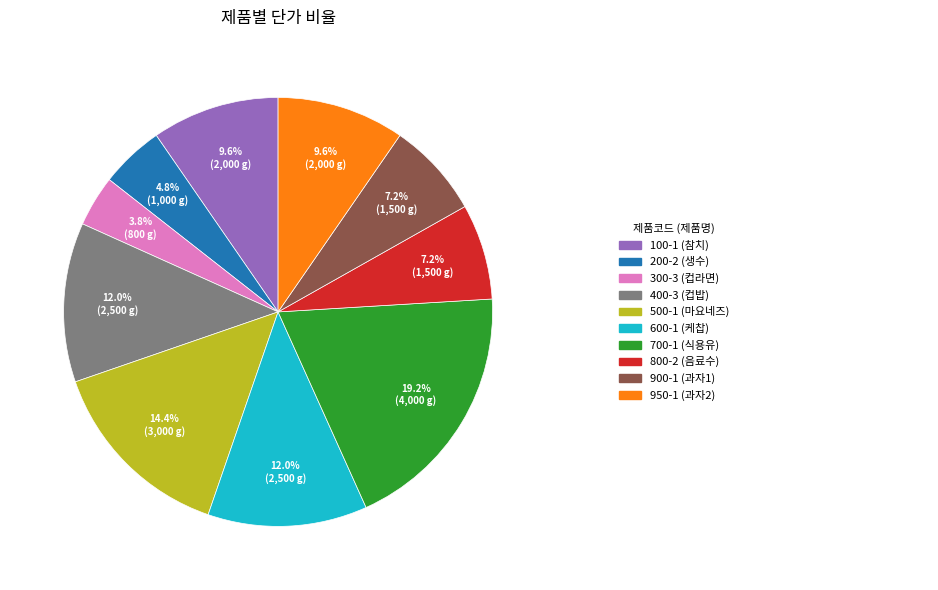

Does any single category account for the majority?

No